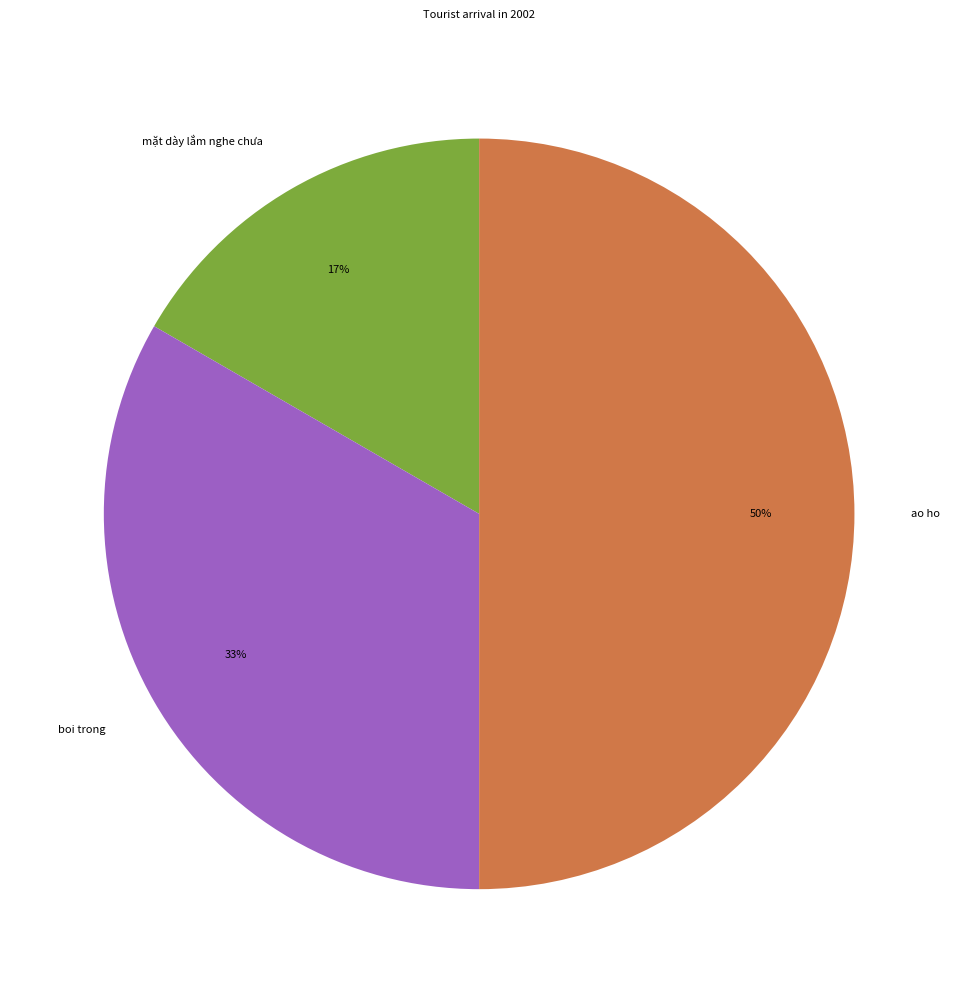

Do mặt dày lắm nghe chưa and ao ho together represent more than half of the pie?

Yes